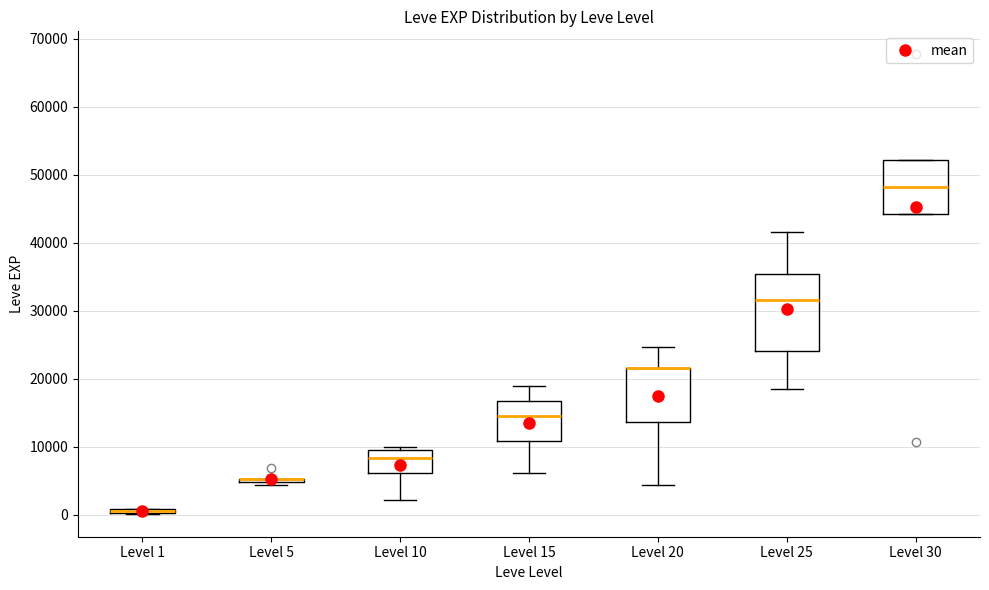

Comparing the boxes themselves (not the whiskers), which one is the tallest?

Level 25